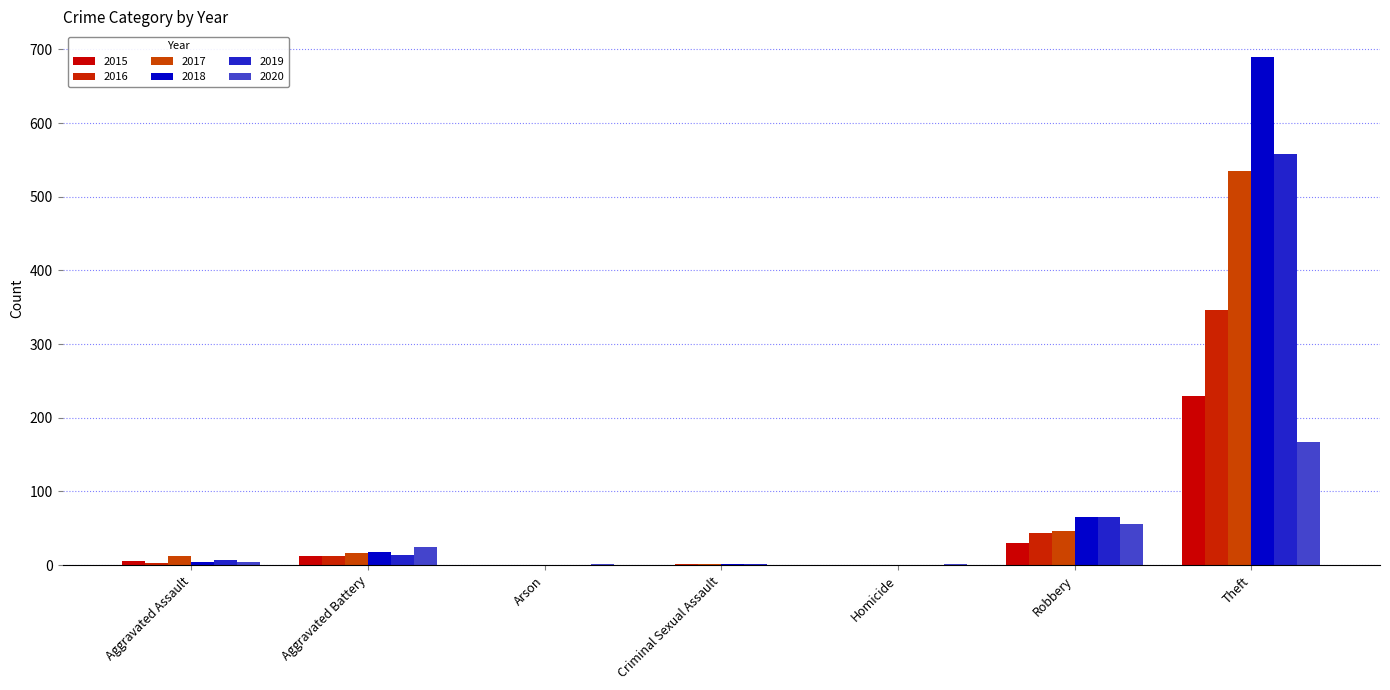

At which category does the chart reach its minimum across all series?

Arson